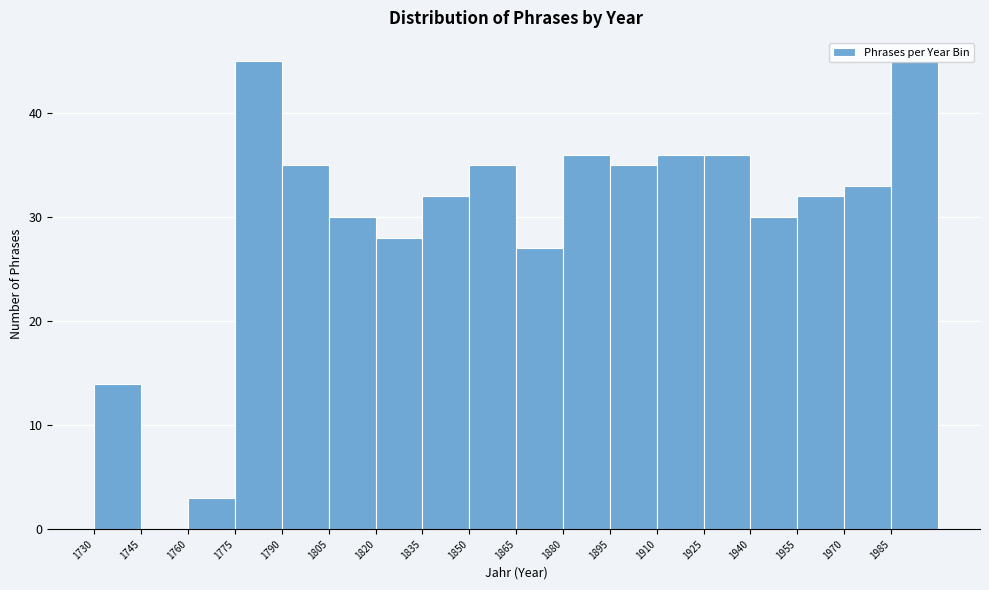

Reading left to right, transcribe this chart: for each bar, give the range it covers on the x-axis and its height. Neither the bar edges nor the heights are printed on the chart, so give them approximately, as read against the axes.

1730 to 1745: 14
1745 to 1760: 0
1760 to 1775: 3
1775 to 1790: 45
1790 to 1805: 35
1805 to 1820: 30
1820 to 1835: 28
1835 to 1850: 32
1850 to 1865: 35
1865 to 1880: 27
1880 to 1895: 36
1895 to 1910: 35
1910 to 1925: 36
1925 to 1940: 36
1940 to 1955: 30
1955 to 1970: 32
1970 to 1985: 33
1985 to 2000: 45